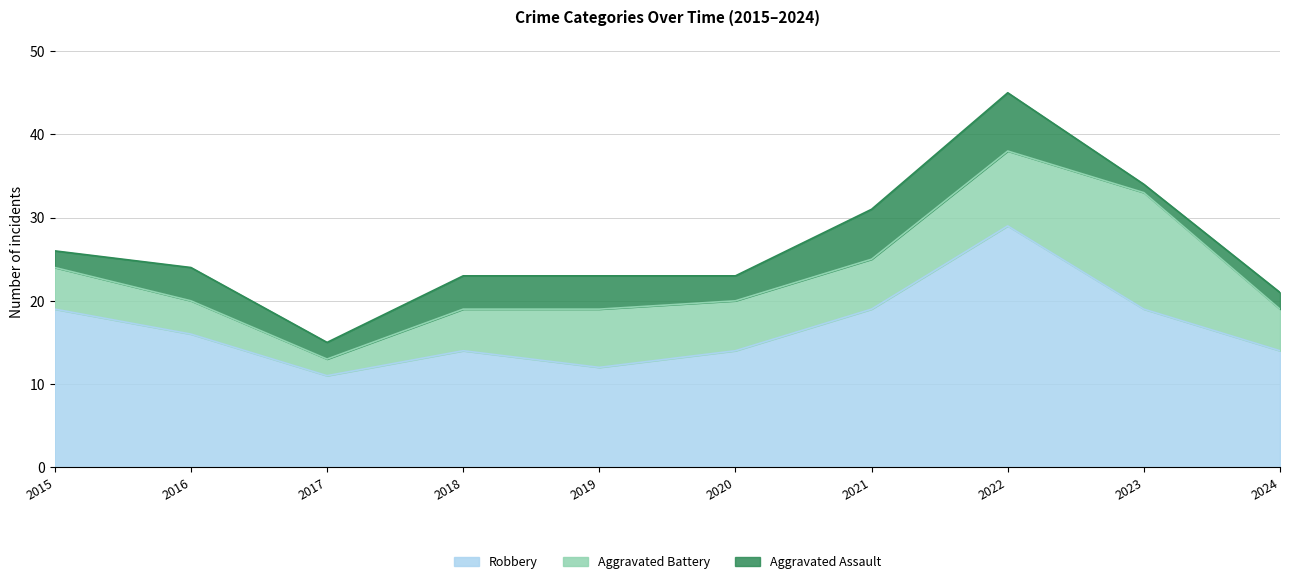

Reading left to right, transcribe all the data shown in this chart.

Robbery: 2015=19	2016=16	2017=11	2018=14	2019=12	2020=14	2021=19	2022=29	2023=19	2024=14
Aggravated Battery: 2015=5	2016=4	2017=2	2018=5	2019=7	2020=6	2021=6	2022=9	2023=14	2024=5
Aggravated Assault: 2015=2	2016=4	2017=2	2018=4	2019=4	2020=3	2021=6	2022=7	2023=1	2024=2